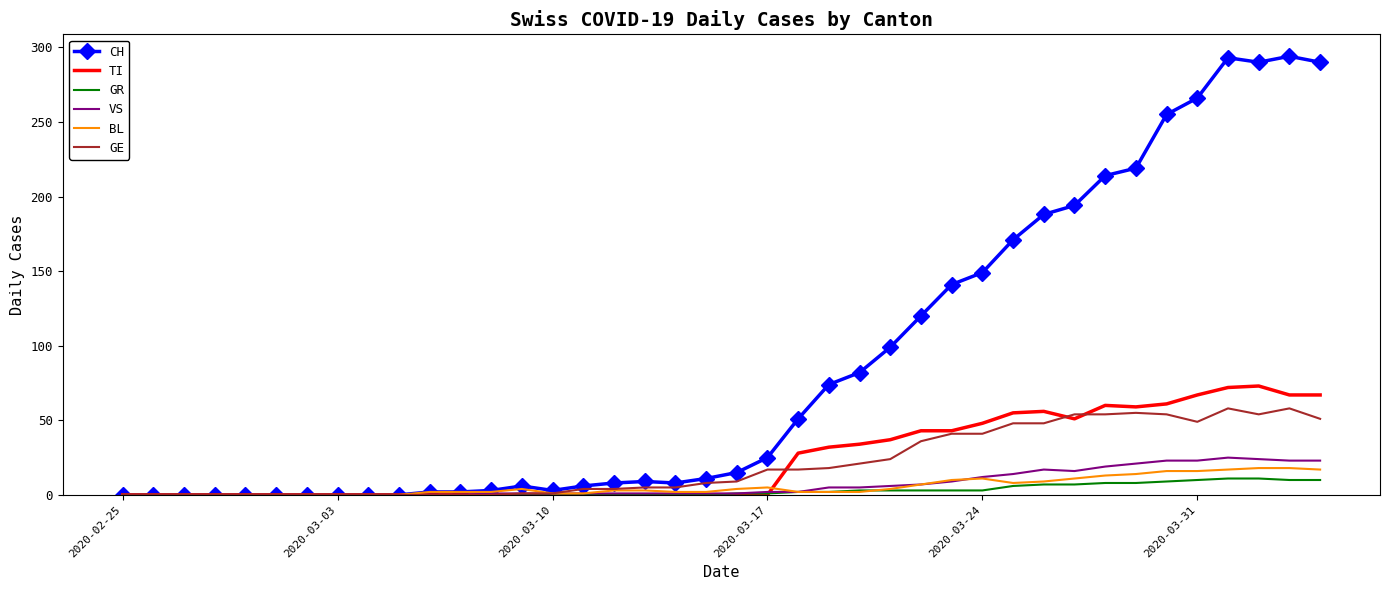

What is the maximum value shown in the chart?

294